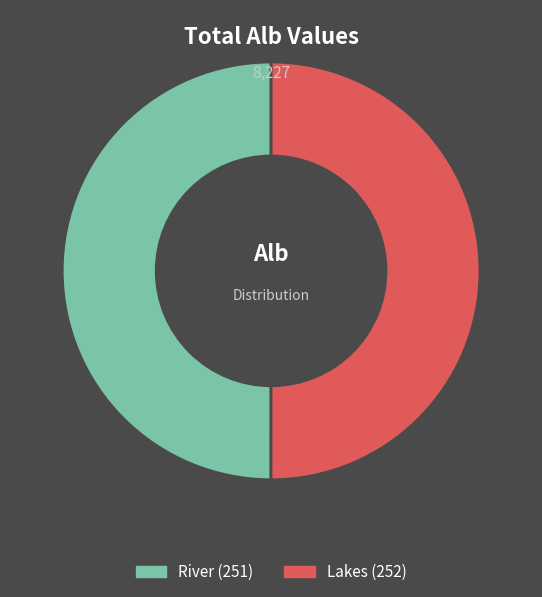

True or false: Lakes (252) accounts for 39% of the total.

False